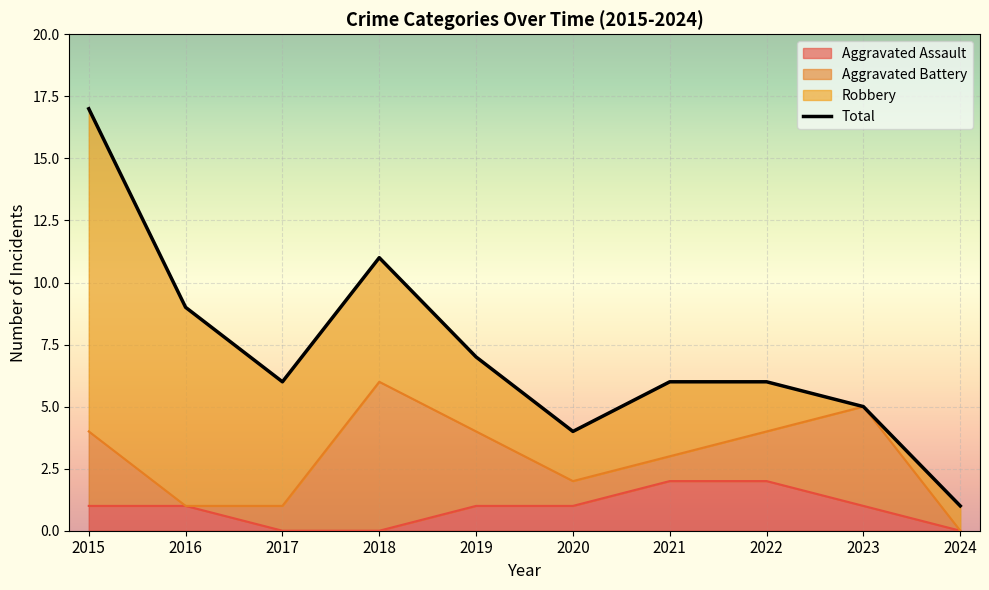

The value at 2015 is 17. True or false?

True